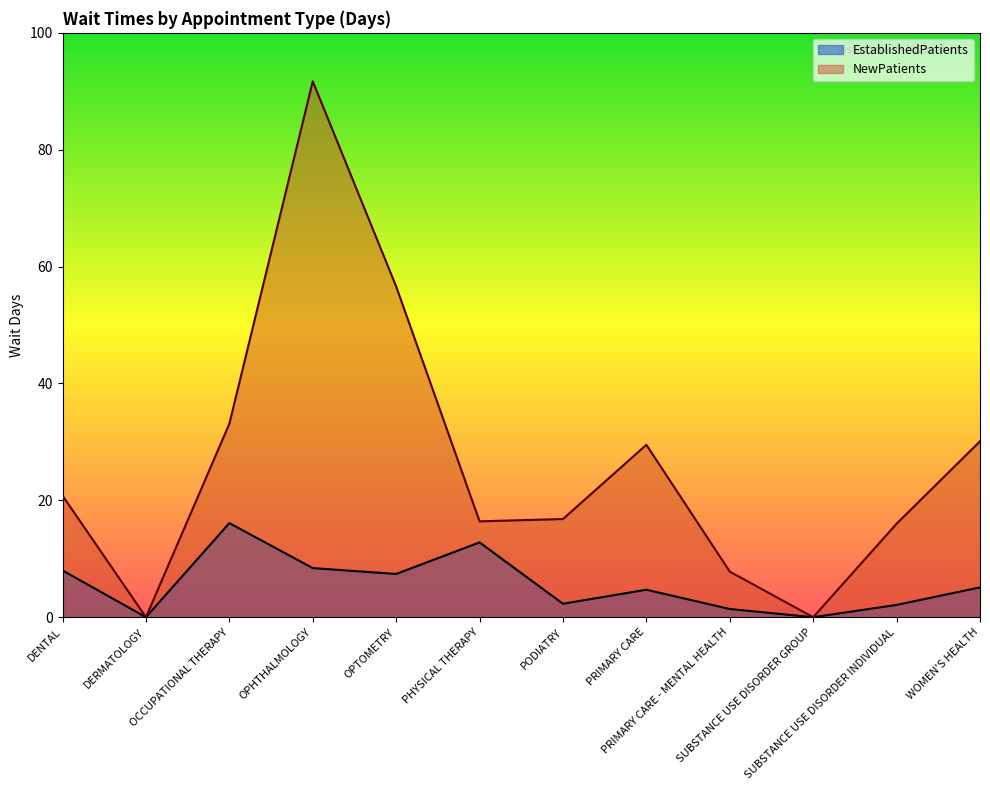

True or false: EstablishedPatients has more than 1 interior local peaks.

True